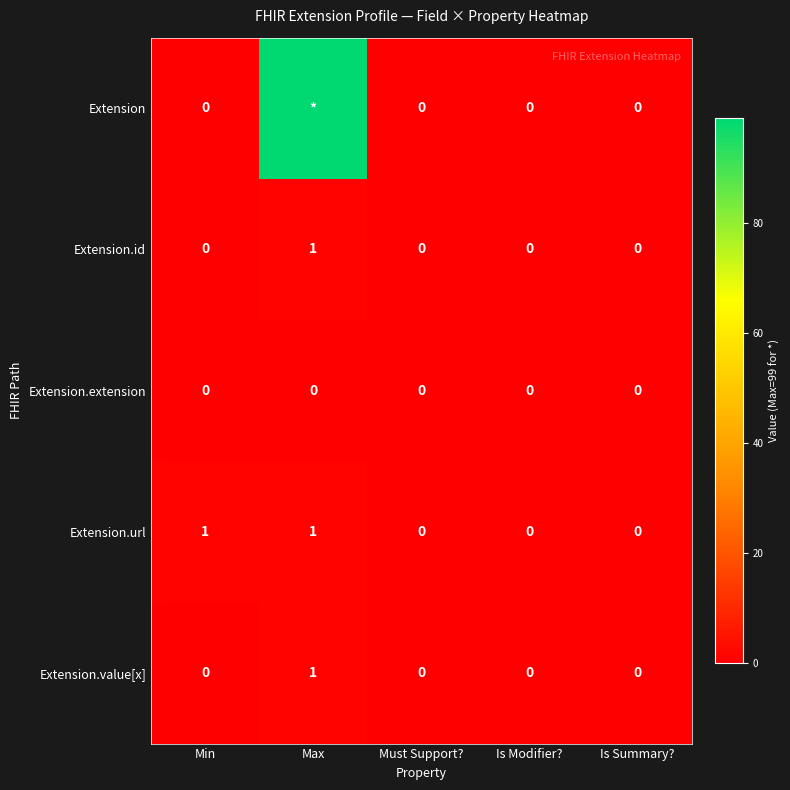

How many Extension.url values are between 0 and 1?

5